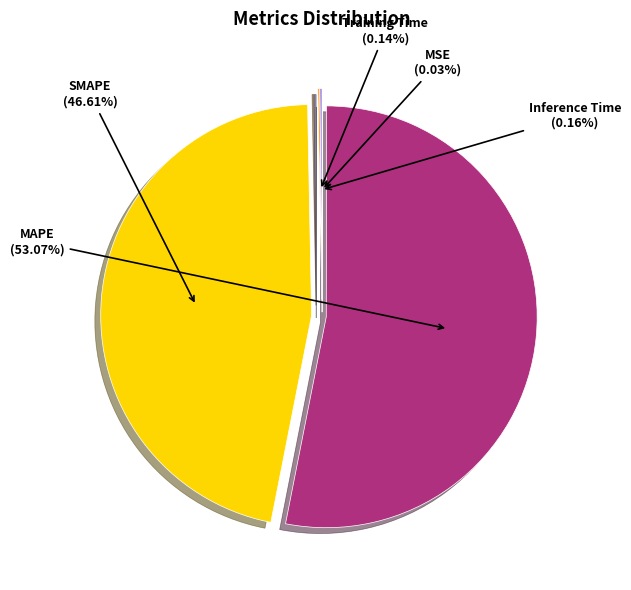

Is it true that SMAPE is 47% of the pie?

True